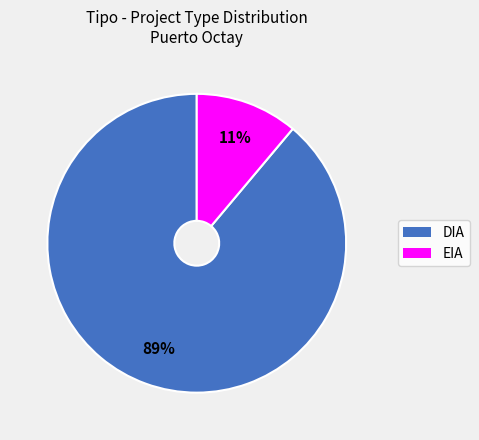

To the nearest percent, what is the difference between the largest and smallest slice percentages?

78%